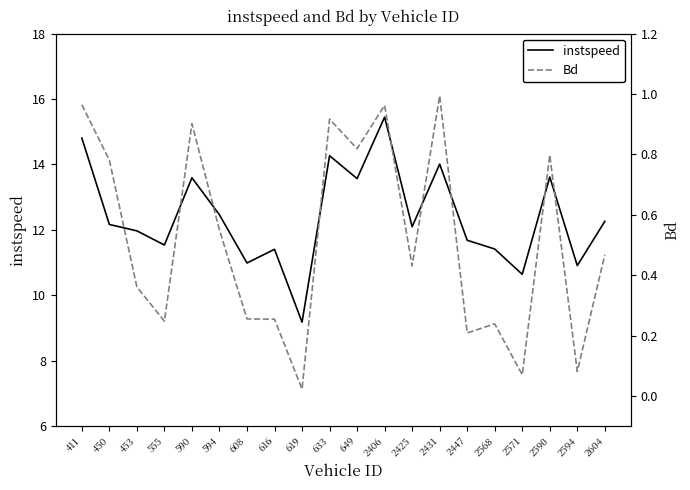

What is the total value across all series at 616?

11.7